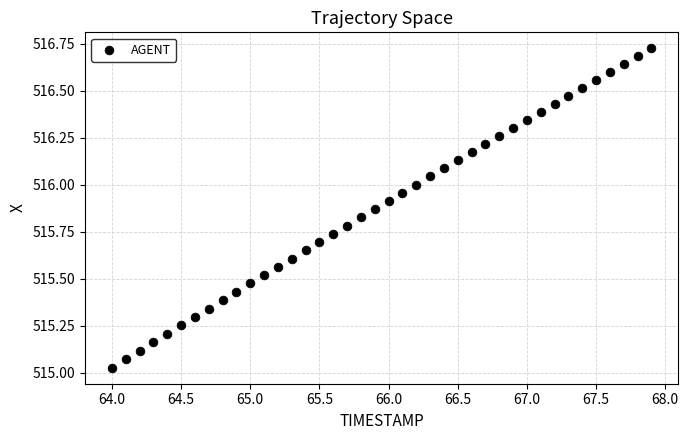

What is the range of X values (max minus min)?

3.9